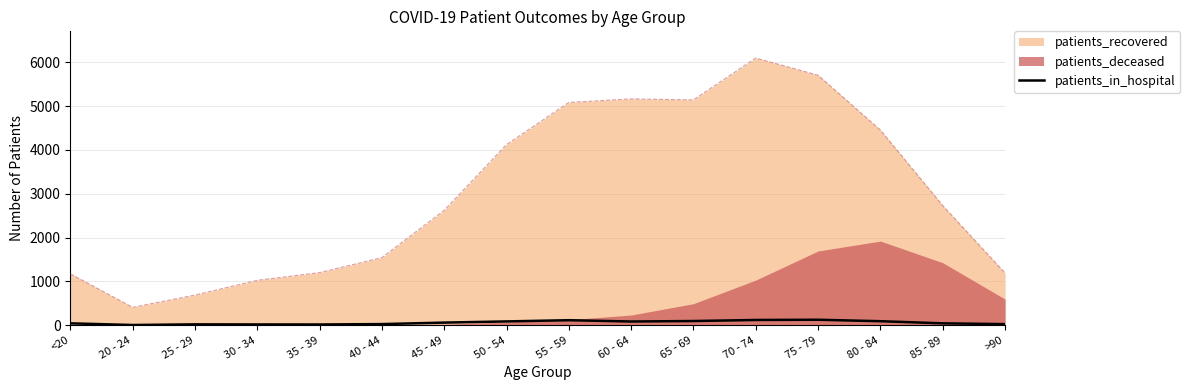

How many interior local peaks (higher than both neighbors) does the data have?

3